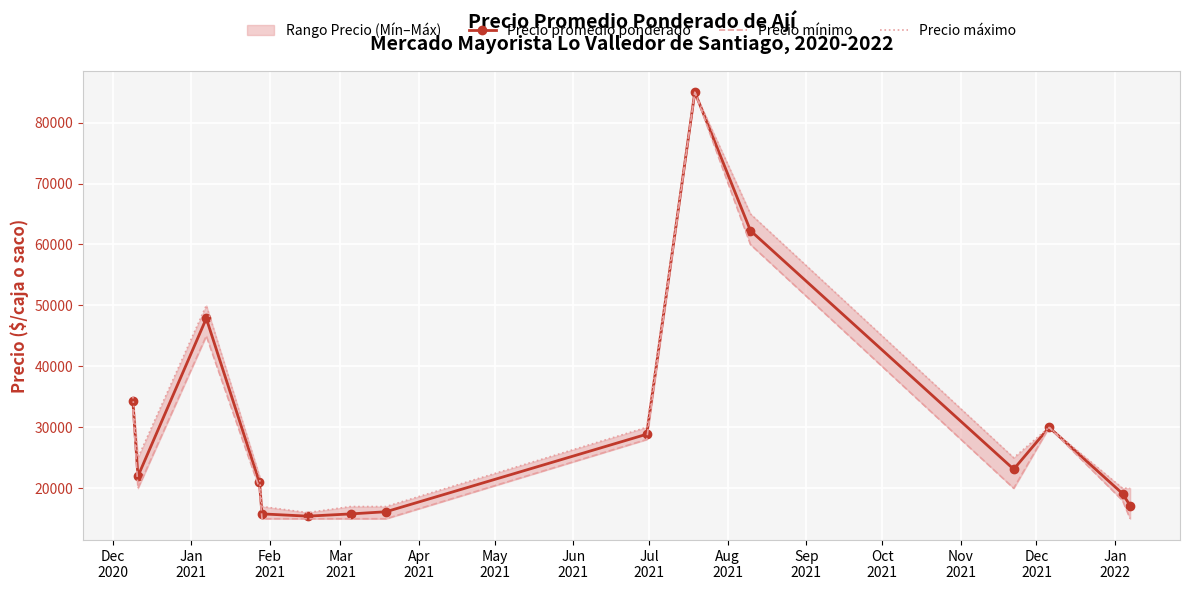

Is this an area chart (filled region under the line)?

No